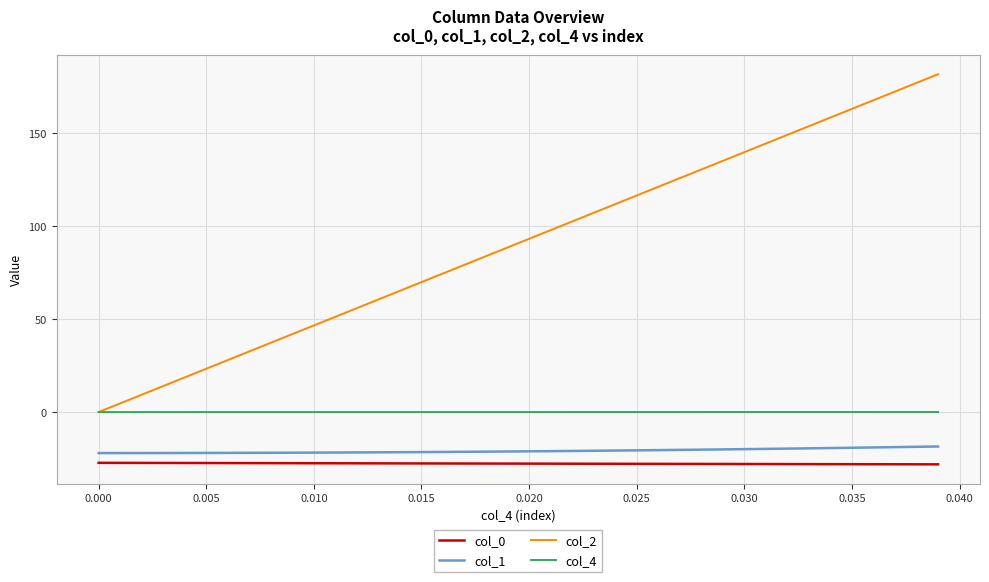

Which series has the widest spread of values?

col_2